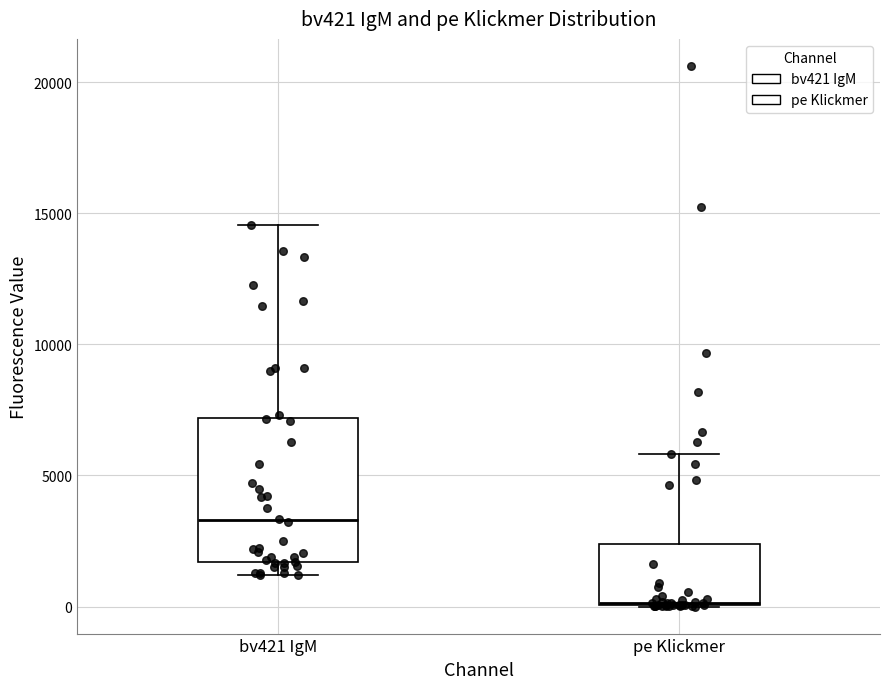

Where does the upper whisker of the box for pe Klickmer end on the y-axis? The values are not printed on the chart, so give them approximately, as read against the axis.

6000